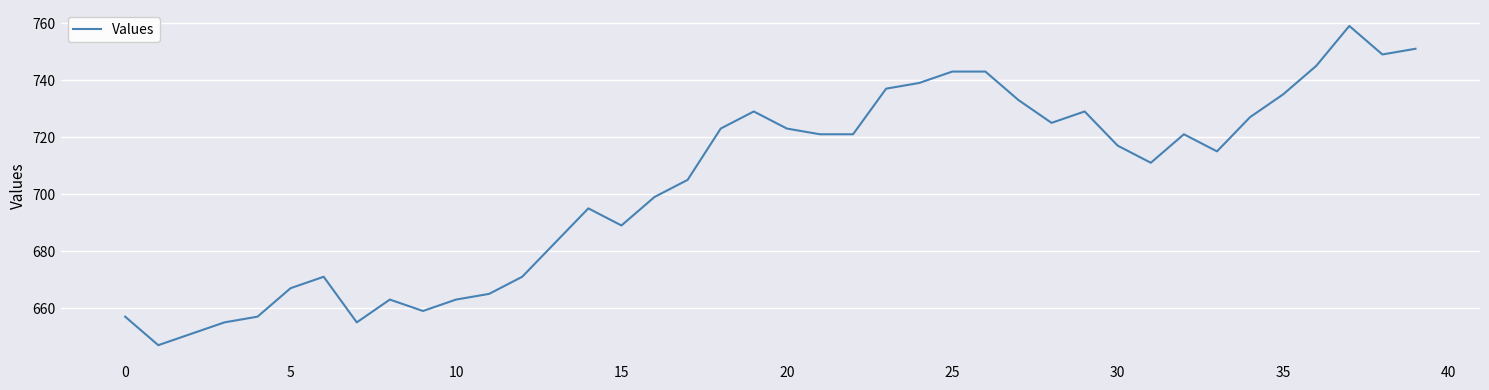

What is the minimum value shown in the chart?

647